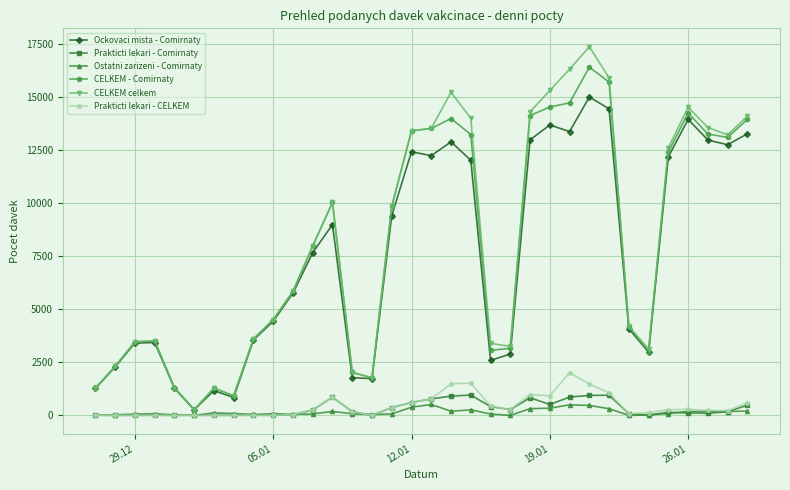

What is the maximum value shown in the chart?

17353